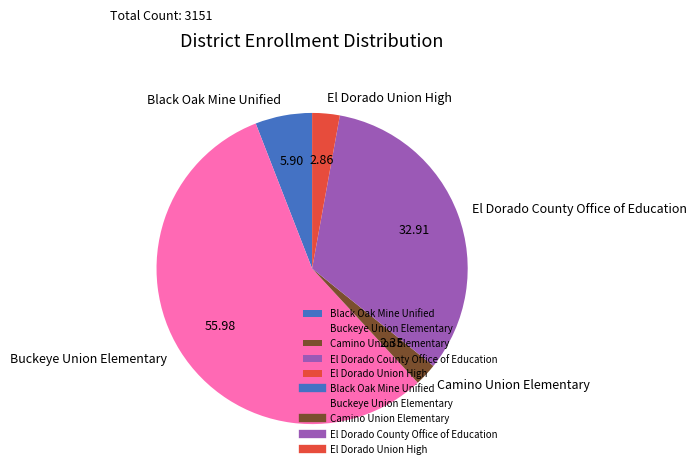

Which has a higher value, El Dorado Union High or Buckeye Union Elementary?

Buckeye Union Elementary